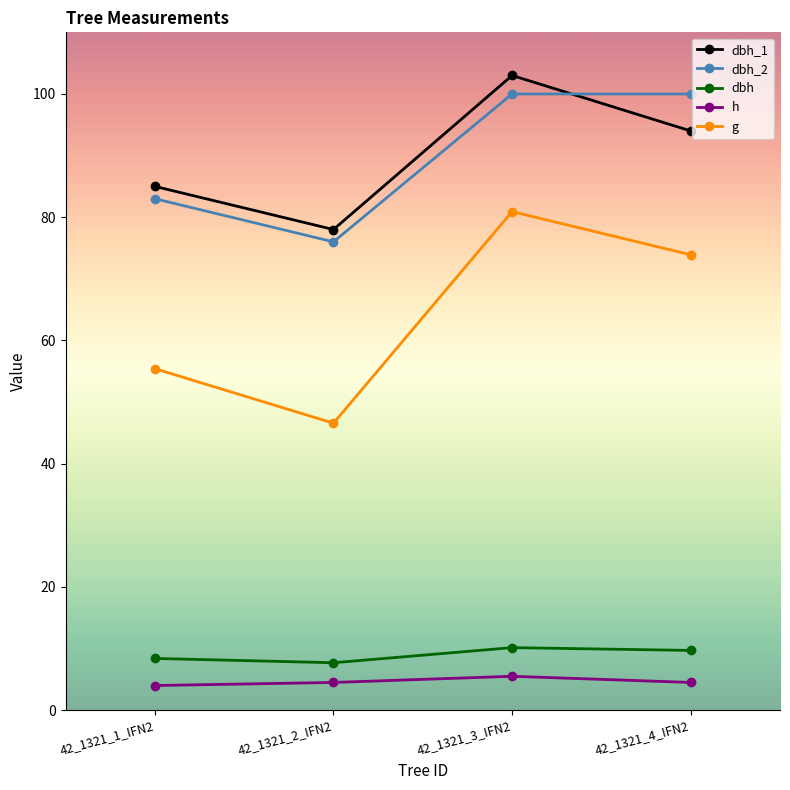

True or false: dbh_2 and g intersect in this chart.

False